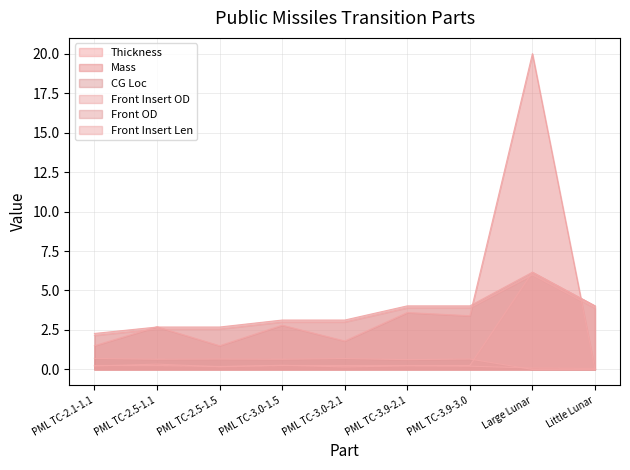

How many lines are shown in the chart?

6